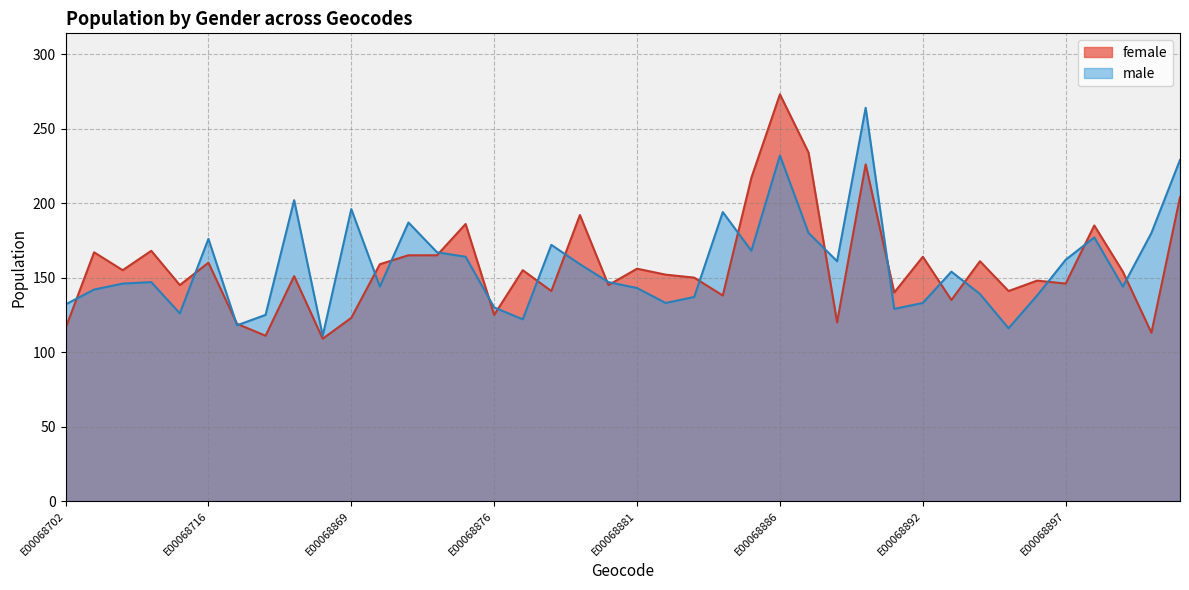

Rank the series at E00068707 from lowest to highest value.

male, female